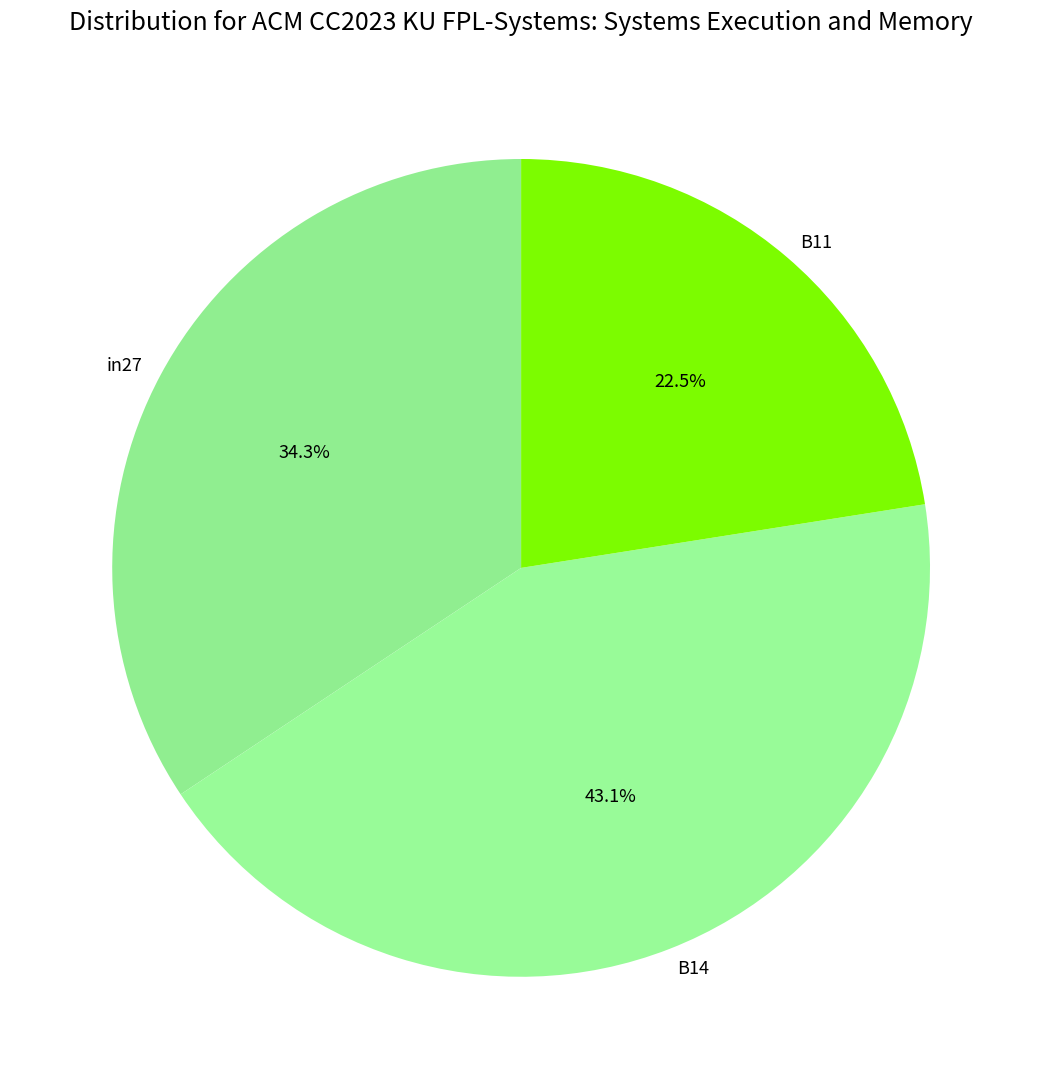

The B11 slice represents 30% of the pie. True or false?

False